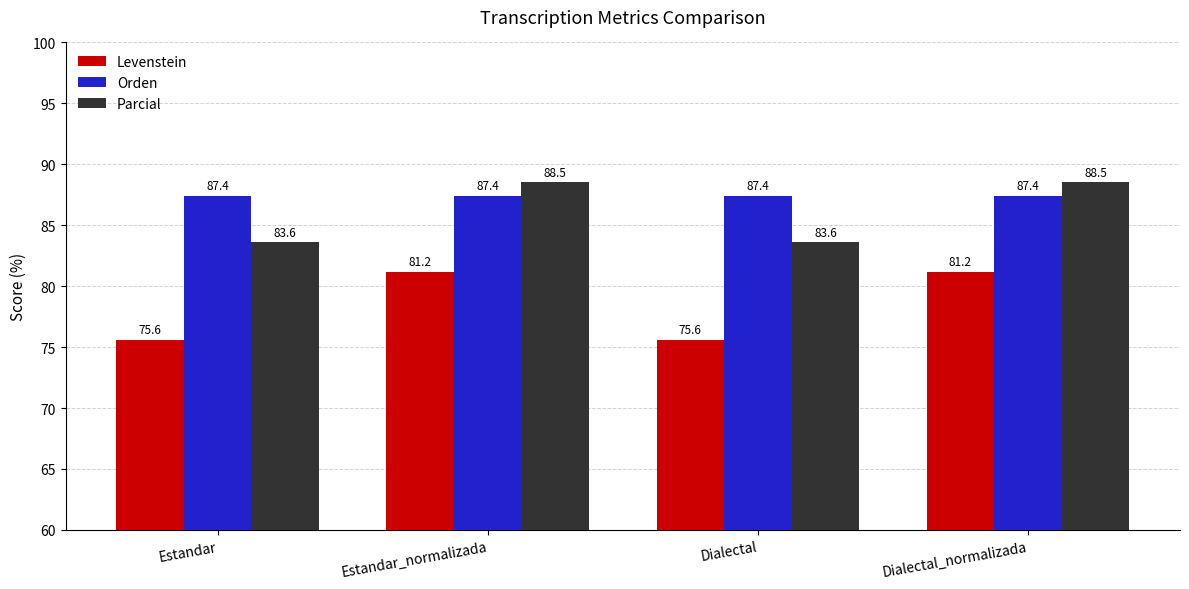

What is the difference between the second highest and second lowest values in the Levenstein series?

5.6